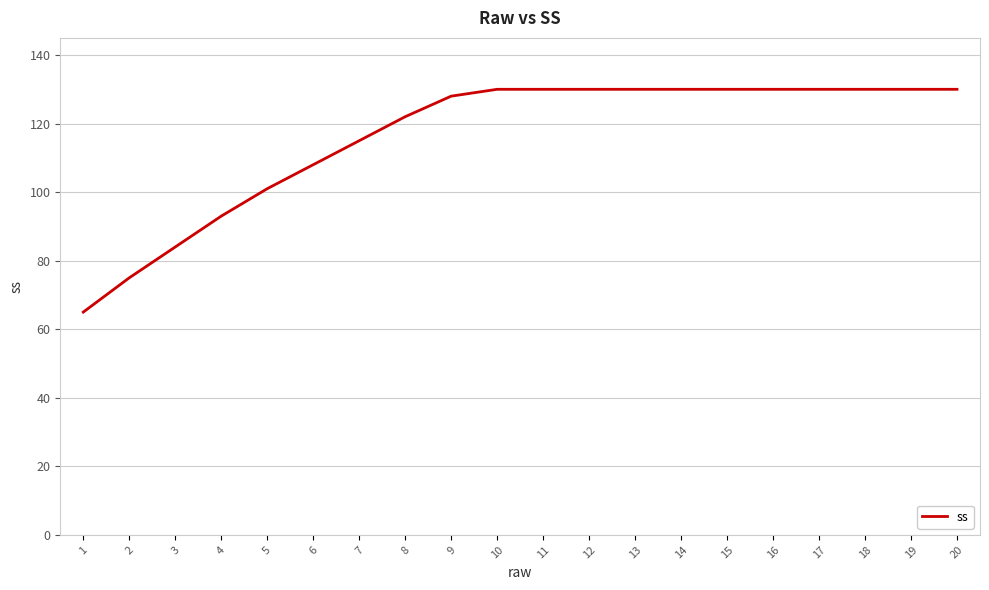

How many series are shown in this chart?

1